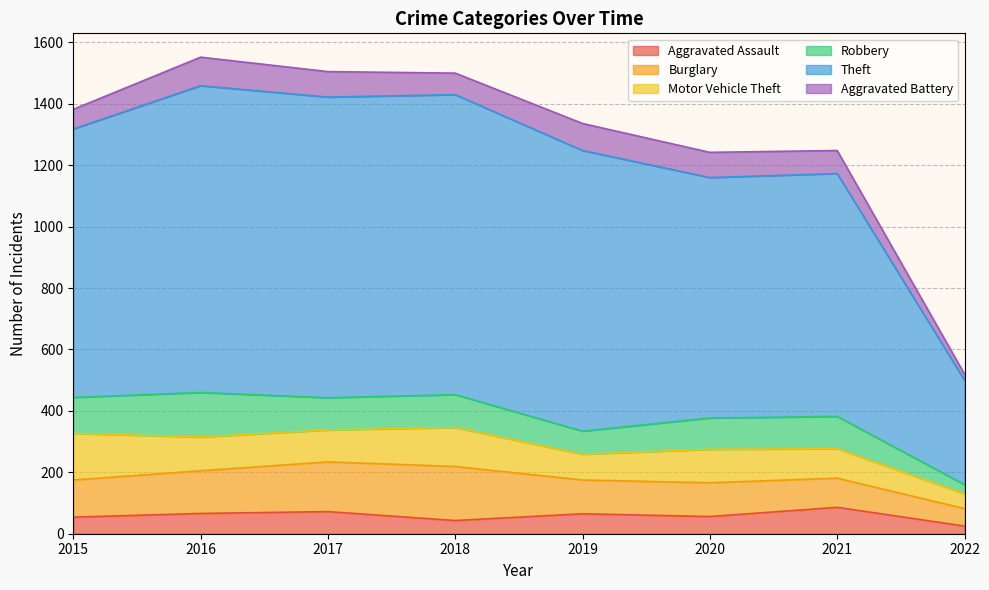

At which category does Aggravated Assault reach its first local peak?

2017